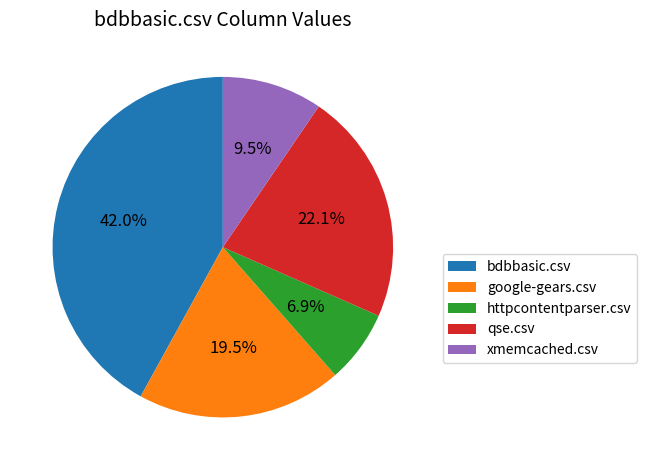

Is bdbbasic.csv the majority of the pie?

No